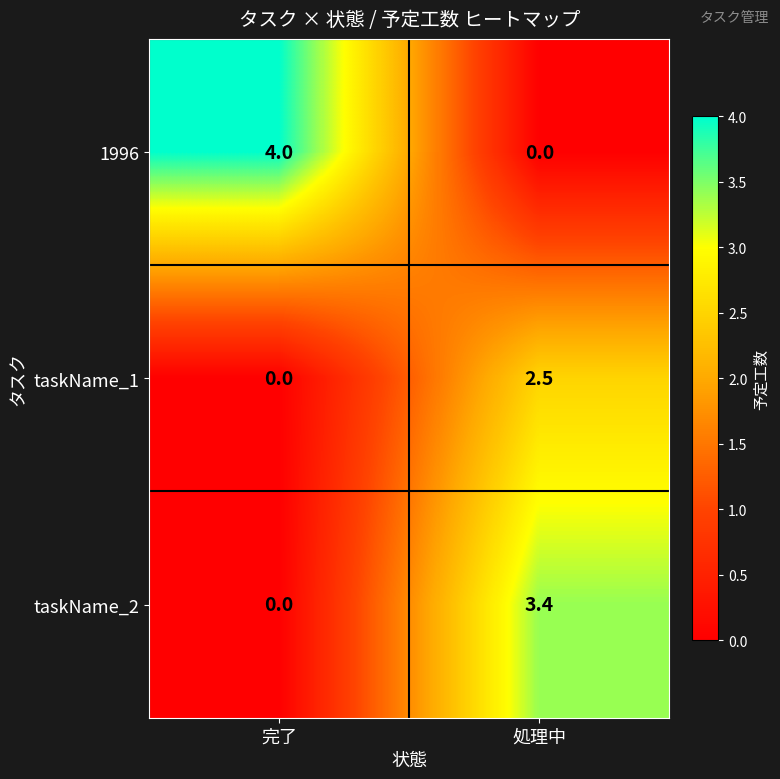

Is it true that taskName_1 equals 0.0 at 完了?

True